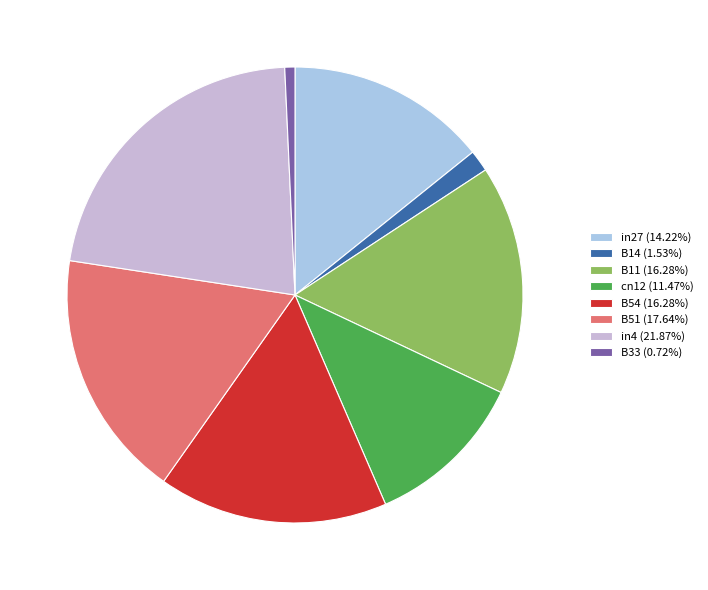

Is the sum of B11 (16.28%) and B51 (17.64%) greater than half?

No